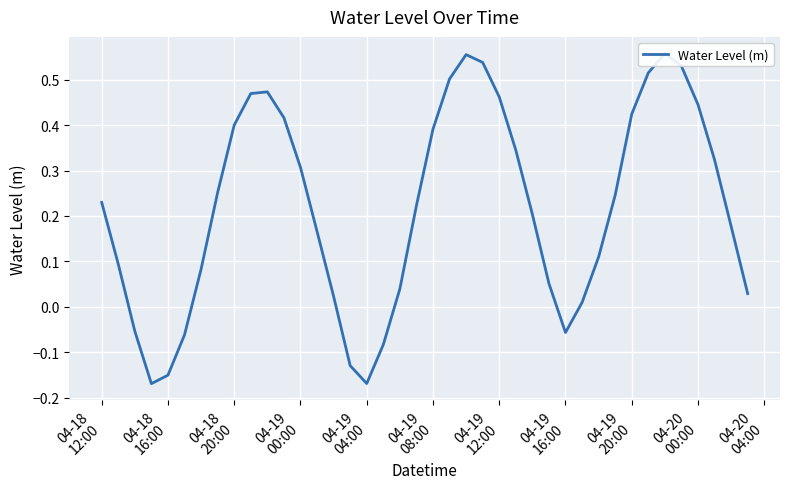

How many lines are shown in the chart?

1